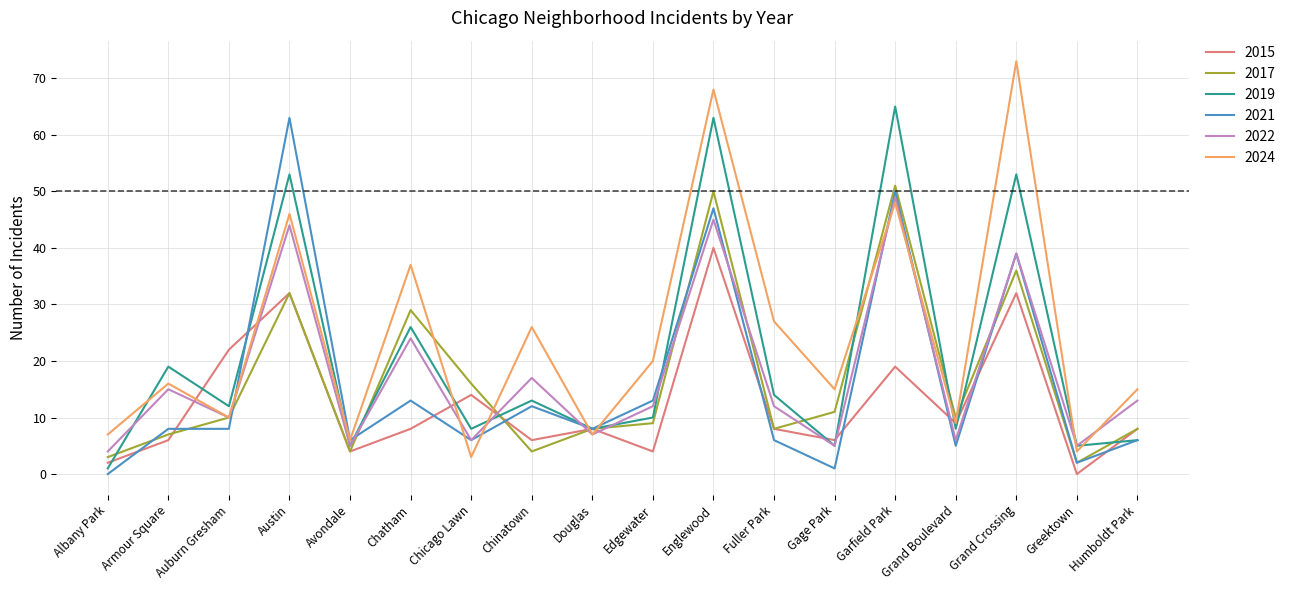

The 2017 series shows 55 at Grand Crossing. True or false?

False